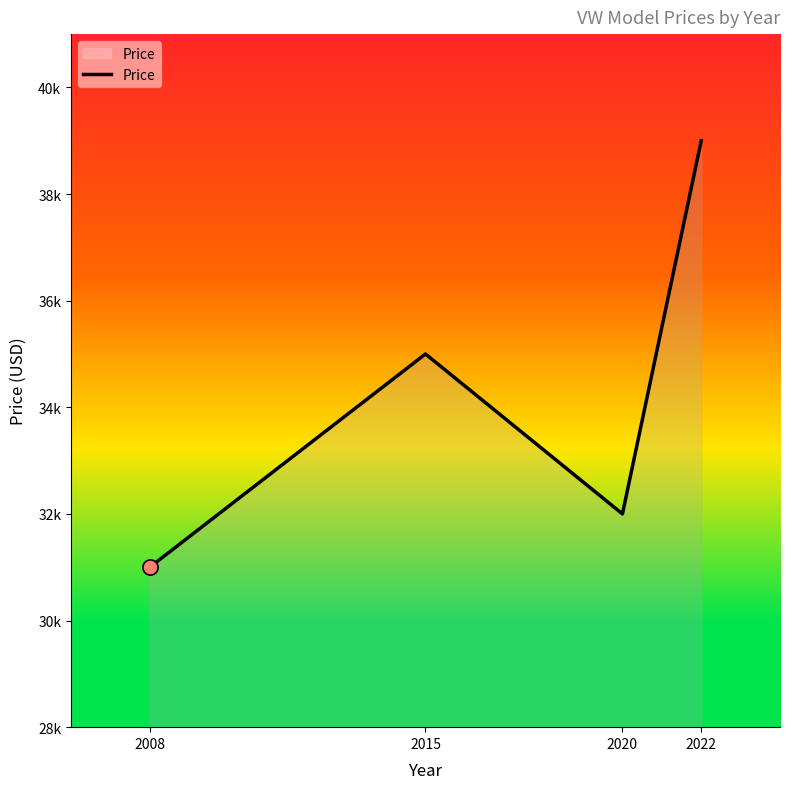

Approximately how many times larger is the value at 2020 compared to 2008?

1.0